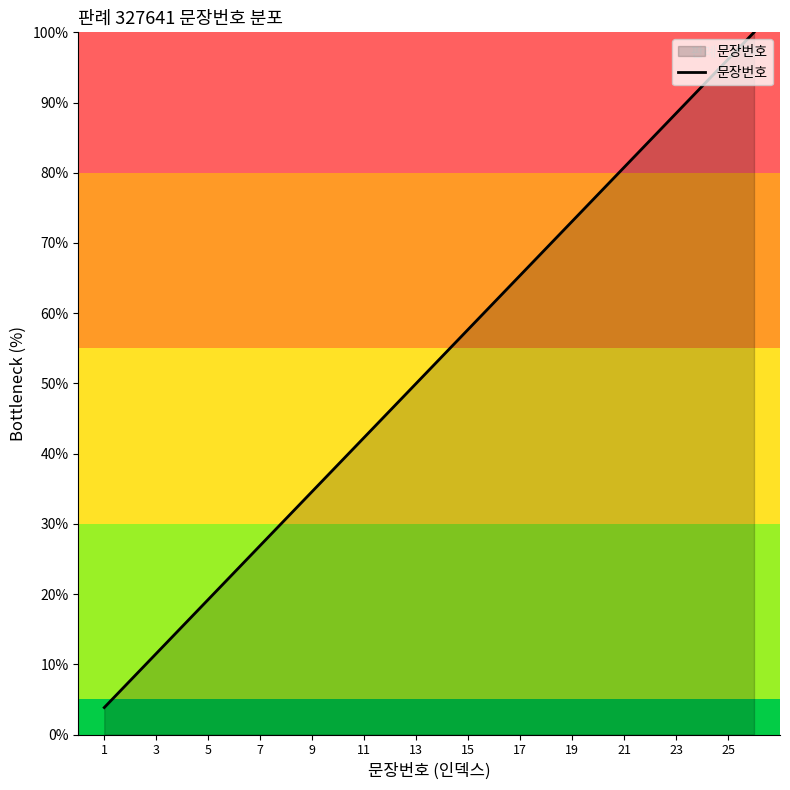

Does the chart display data point markers on the line(s)?

No